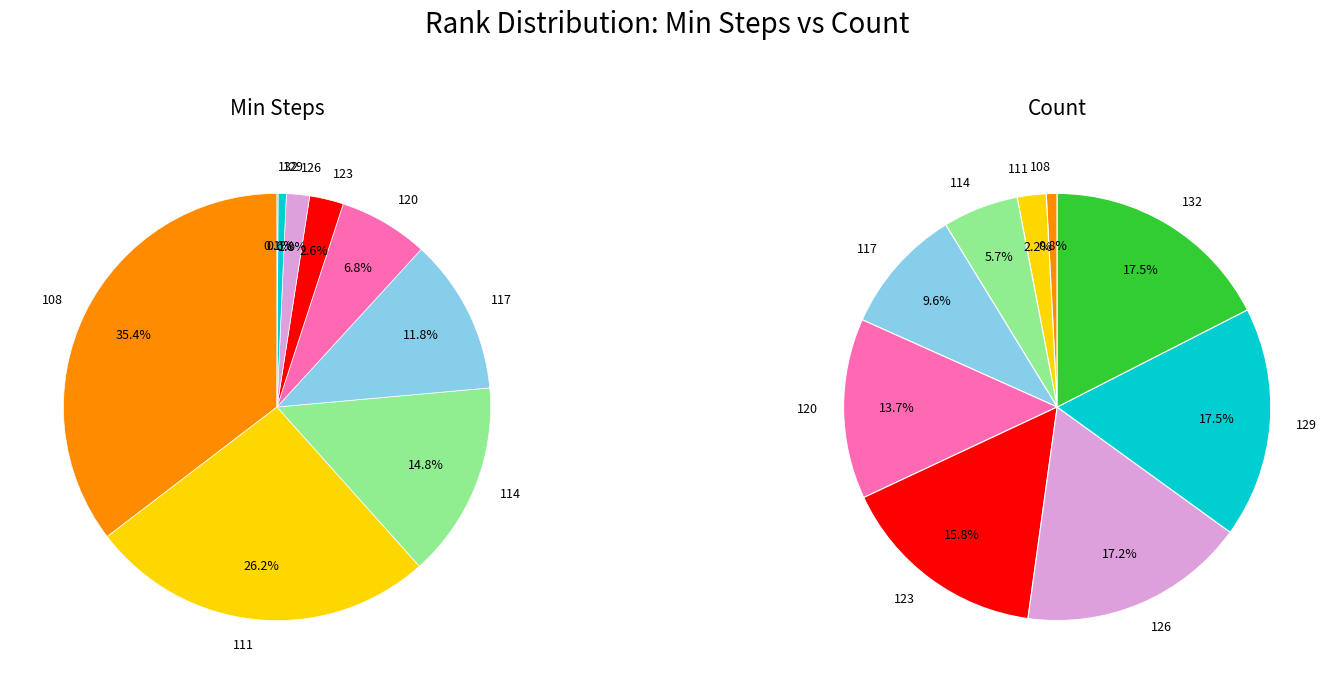

Which slice is the largest?

108